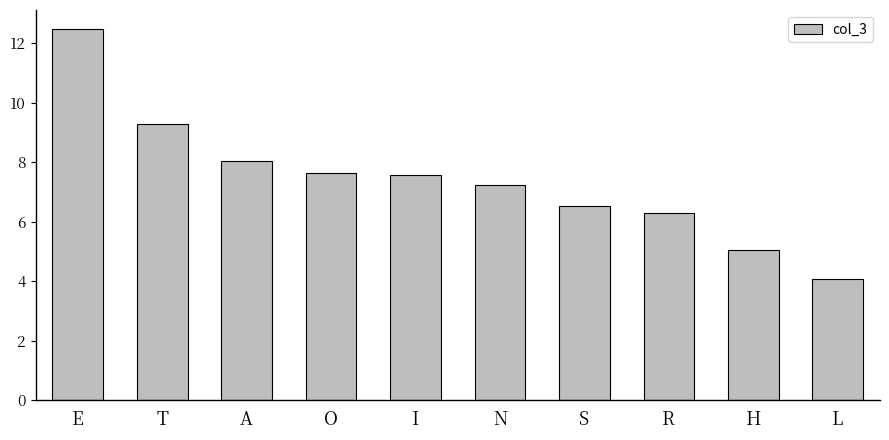

True or false: the data shows 7.9 at H.

False